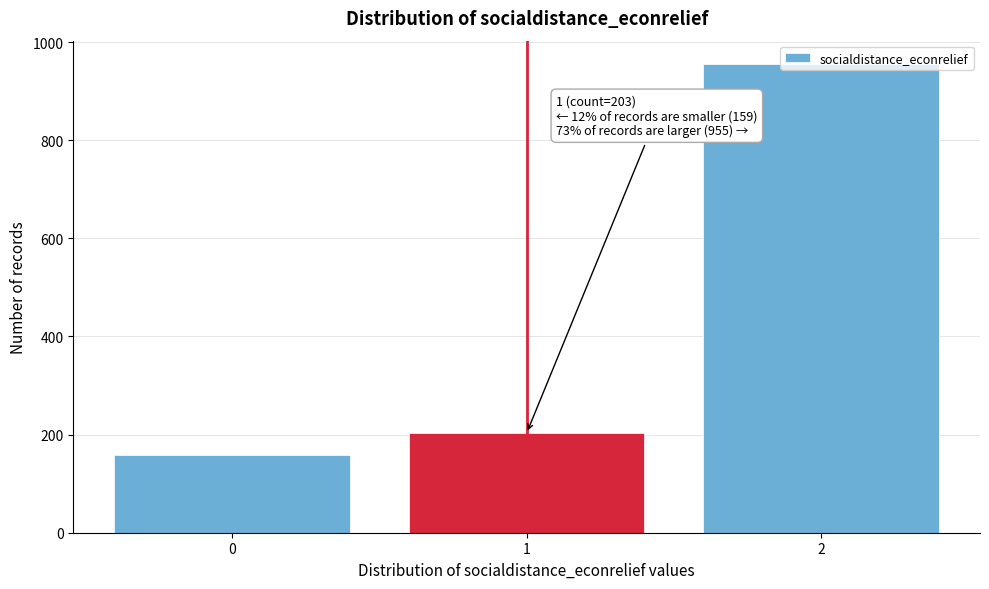

What is the maximum value shown in the chart?

955